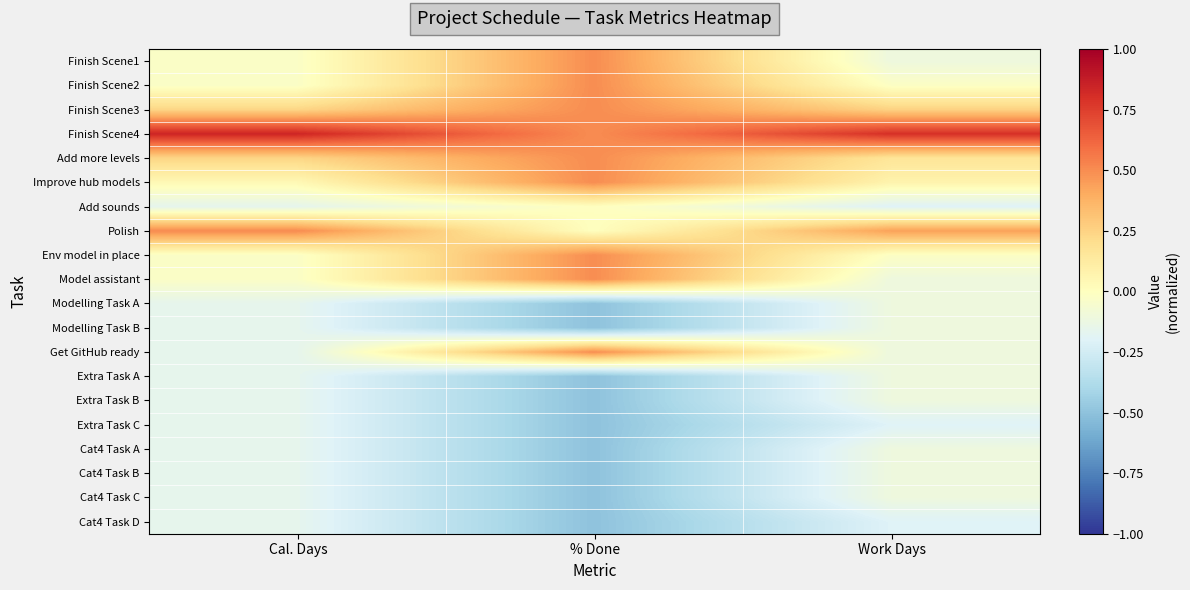

Reading left to right, what are all the values shown in this chart?

Finish Scene1: Cal. Days=-0.0	% Done=0.5	Work Days=-0.1
Finish Scene2: Cal. Days=-0.0	% Done=0.5	Work Days=-0.0
Finish Scene3: Cal. Days=0.2	% Done=0.5	Work Days=0.3
Finish Scene4: Cal. Days=0.8	% Done=0.5	Work Days=0.8
Add more levels: Cal. Days=0.2	% Done=0.5	Work Days=0.2
Improve hub models: Cal. Days=0.0	% Done=0.5	Work Days=0.1
Add sounds: Cal. Days=-0.2	% Done=0.0	Work Days=-0.2
Polish: Cal. Days=0.5	% Done=0.0	Work Days=0.4
Env model in place: Cal. Days=-0.0	% Done=0.5	Work Days=-0.0
Model assistant: Cal. Days=-0.0	% Done=0.5	Work Days=-0.1
Modelling Task A: Cal. Days=-0.2	% Done=-0.5	Work Days=-0.1
Modelling Task B: Cal. Days=-0.2	% Done=-0.5	Work Days=-0.1
Get GitHub ready: Cal. Days=-0.2	% Done=0.5	Work Days=-0.1
Extra Task A: Cal. Days=-0.2	% Done=-0.5	Work Days=-0.1
Extra Task B: Cal. Days=-0.2	% Done=-0.5	Work Days=-0.1
Extra Task C: Cal. Days=-0.2	% Done=-0.5	Work Days=-0.2
Cat4 Task A: Cal. Days=-0.2	% Done=-0.5	Work Days=-0.1
Cat4 Task B: Cal. Days=-0.2	% Done=-0.5	Work Days=-0.1
Cat4 Task C: Cal. Days=-0.2	% Done=-0.5	Work Days=-0.1
Cat4 Task D: Cal. Days=-0.2	% Done=-0.5	Work Days=-0.2